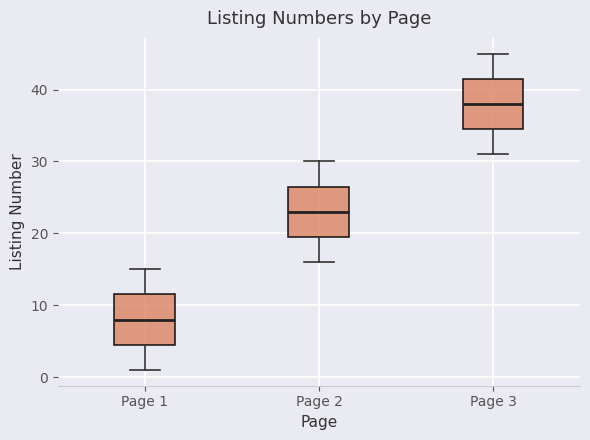

Reading left to right, read every box against the y-axis: the position of its median line, the range the box covers, and the ends of its whiskers. The values are not printed on the chart, so give them approximately, as read against the axis.

Page 1: median 8, box 5 to 12, whiskers 1 to 15
Page 2: median 23, box 20 to 27, whiskers 16 to 30
Page 3: median 38, box 35 to 42, whiskers 31 to 45